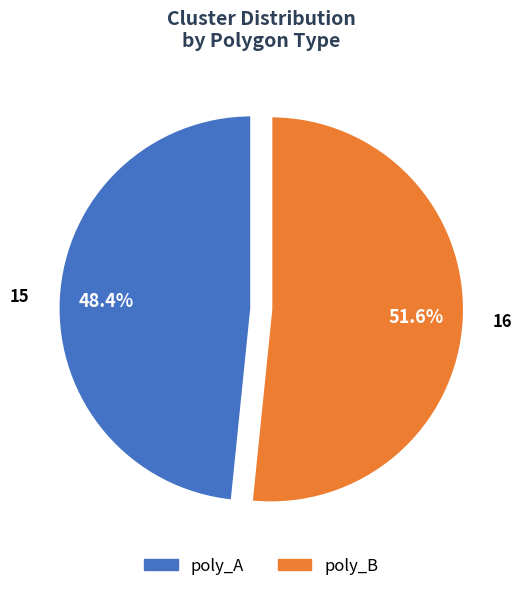

Rank the categories by value from lowest to highest.

poly_A, poly_B